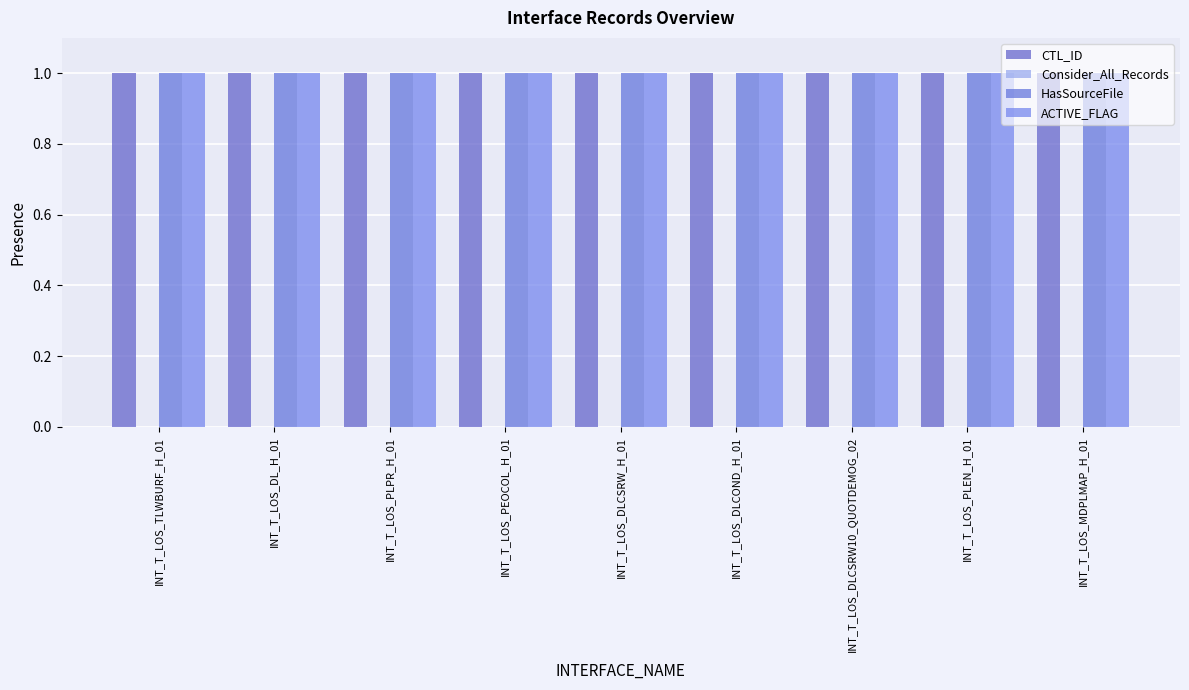

At which label is ACTIVE_FLAG closest to 1?

INT_T_LOS_TLWBURF_H_01